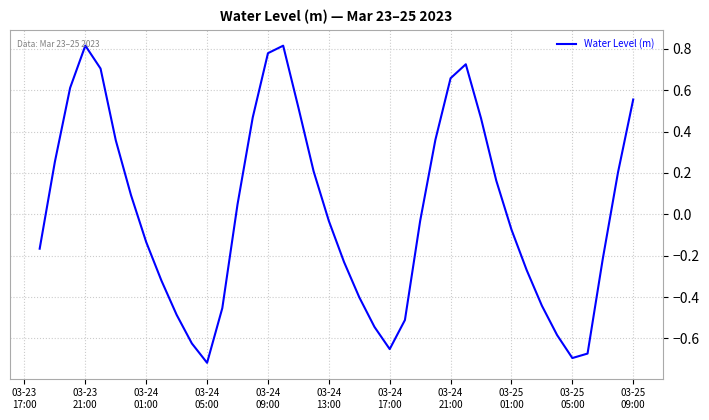

What is the difference between the maximum and minimum values?

1.5